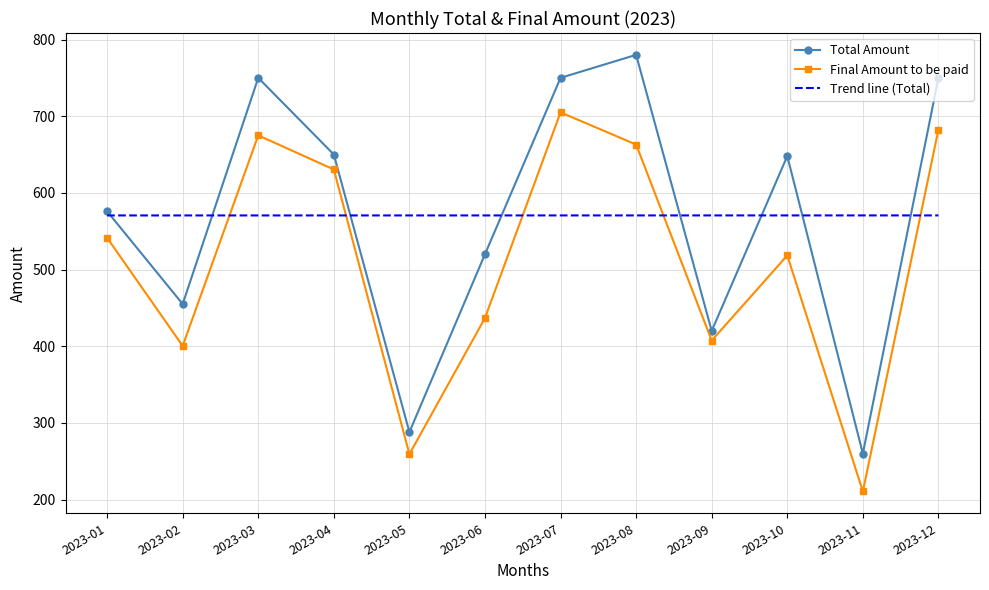

The Total Amount series shows 275.2 at 2023-01. True or false?

False